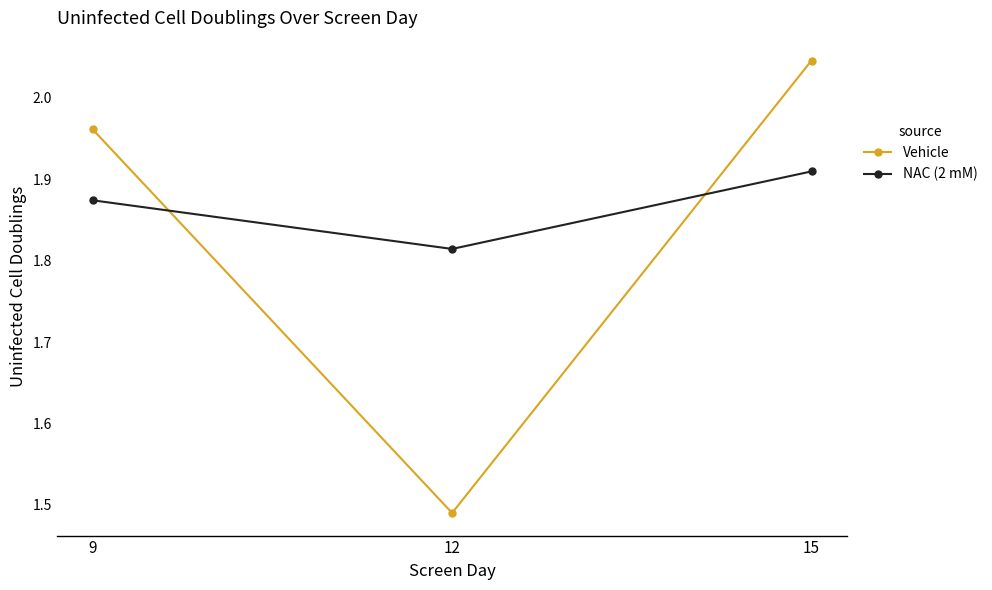

Where is NAC (2 mM) nearest to the value 1?

12